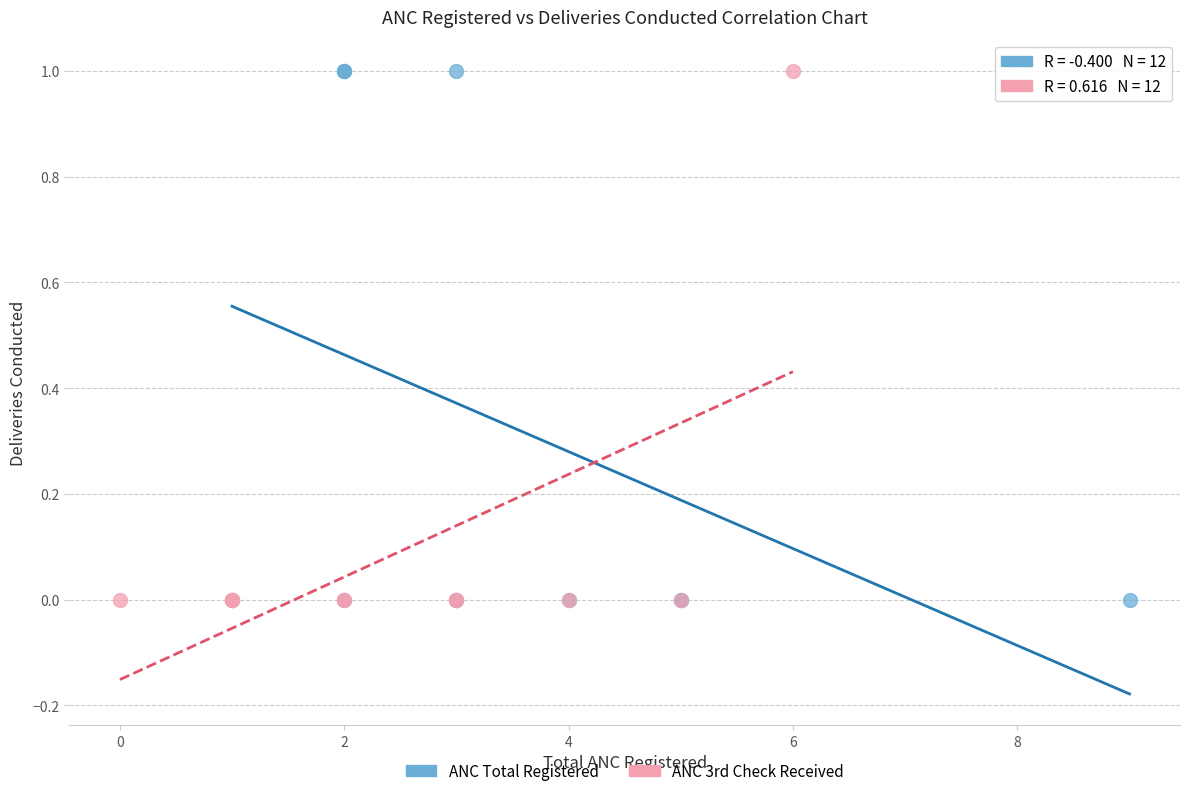

What are all the series names shown in the legend?

ANC Total Registered, ANC 3rd Check Received